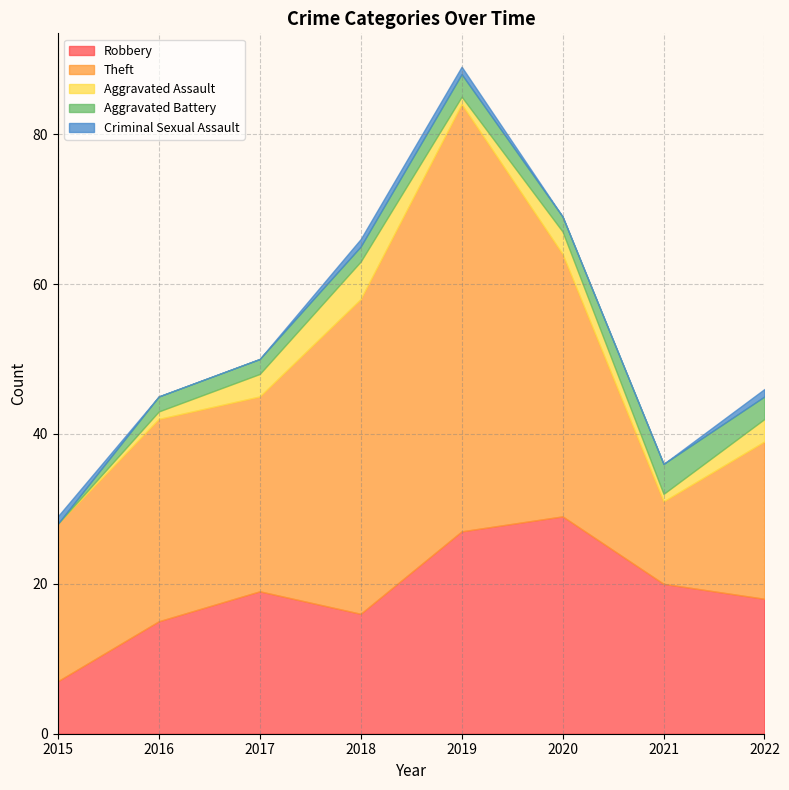

Which series has the largest total across all categories?

Theft